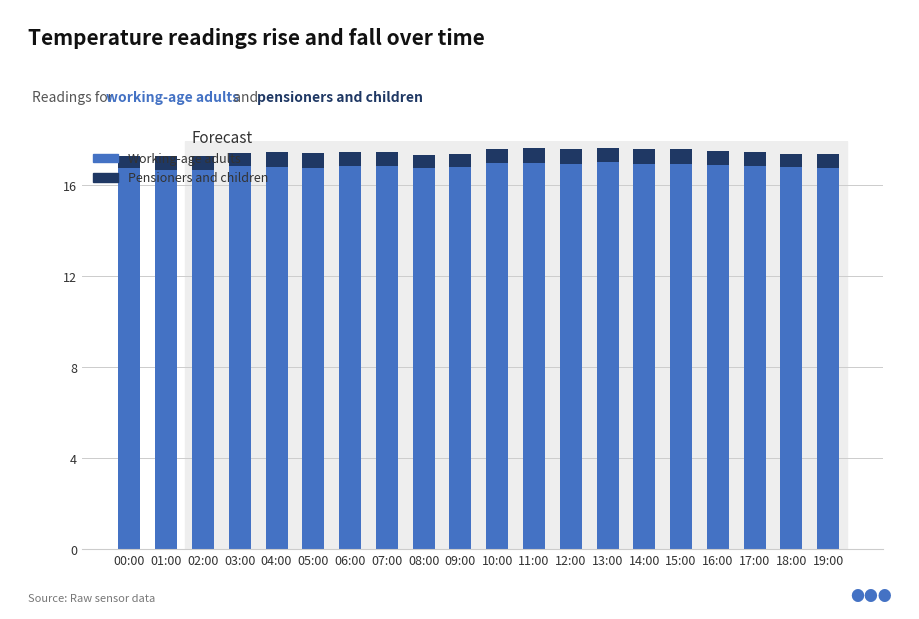

What is the maximum value for Working-age adults?

17.0